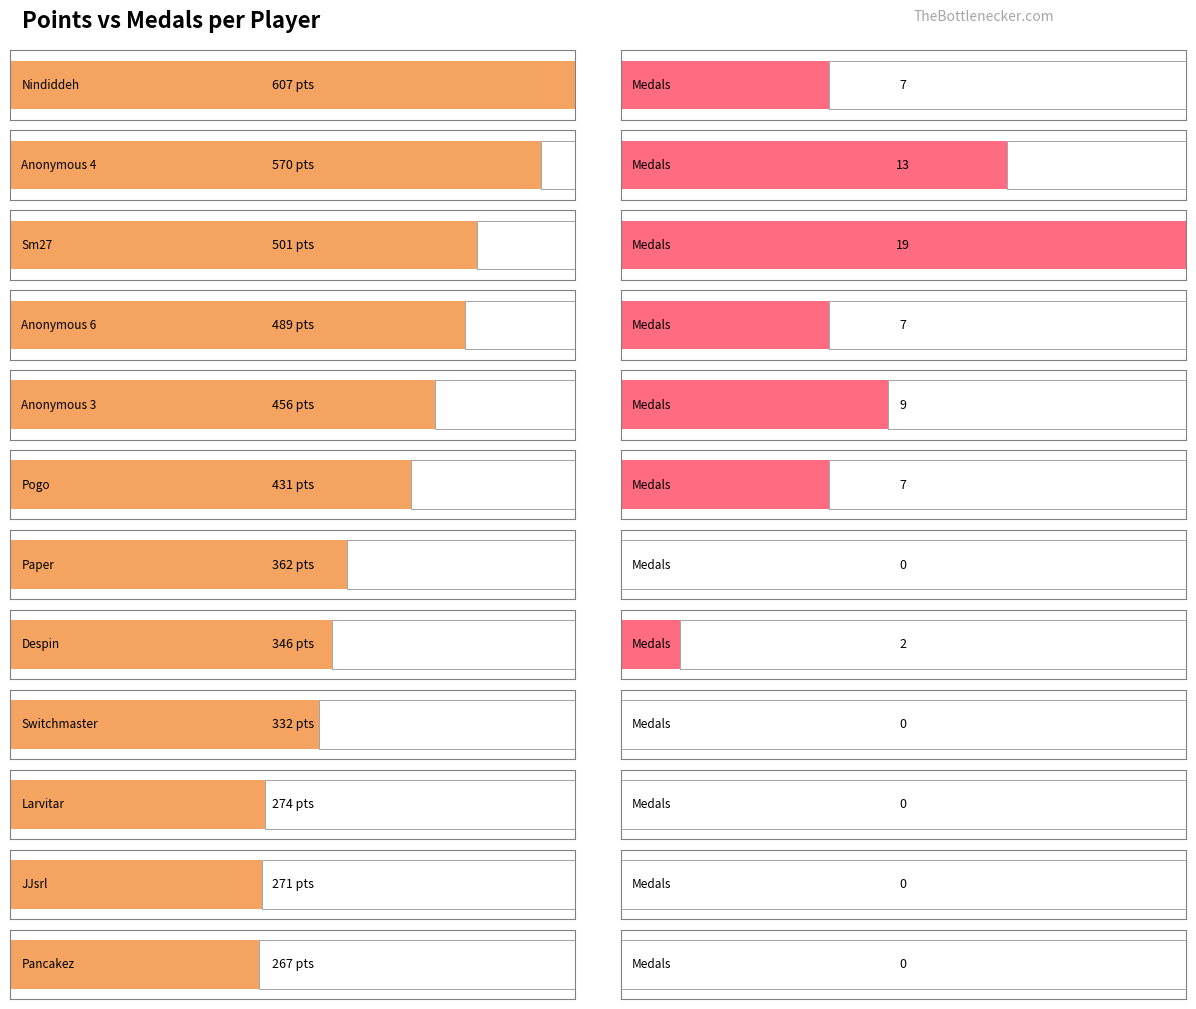

What is the sum of all Medals values?

64